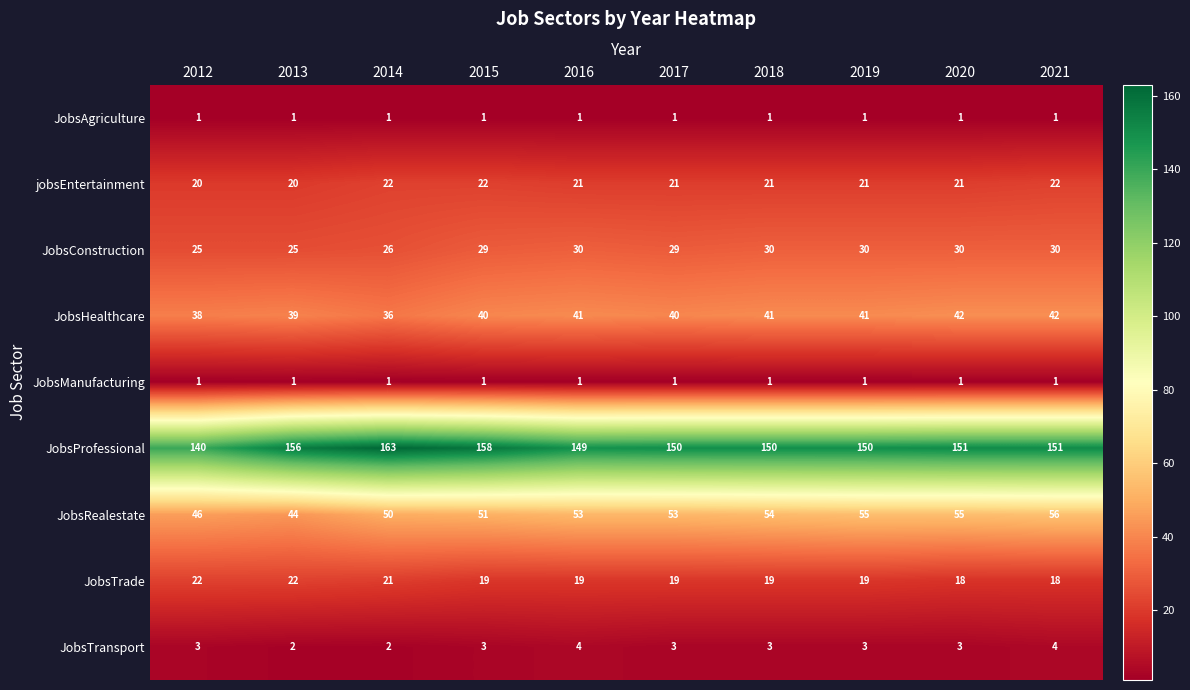

At how many categories does at least one series exceed 107?

10